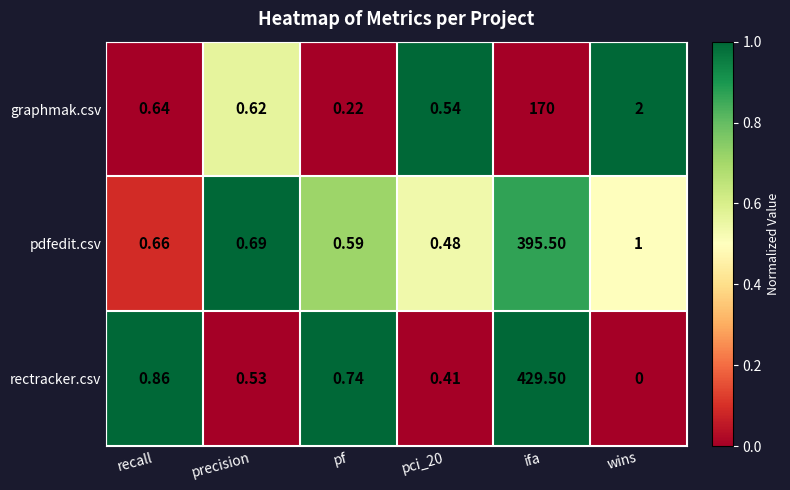

Rank the series at wins from highest to lowest value.

graphmak.csv, pdfedit.csv, rectracker.csv